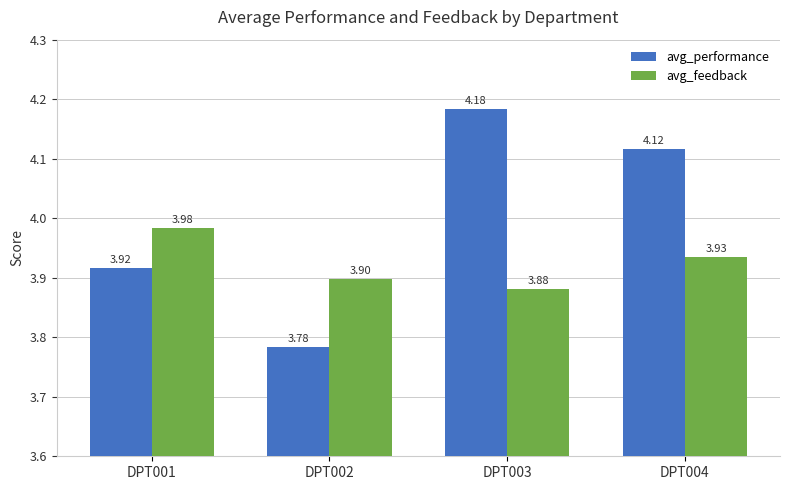

How many avg_performance values are between 3 and 4?

2